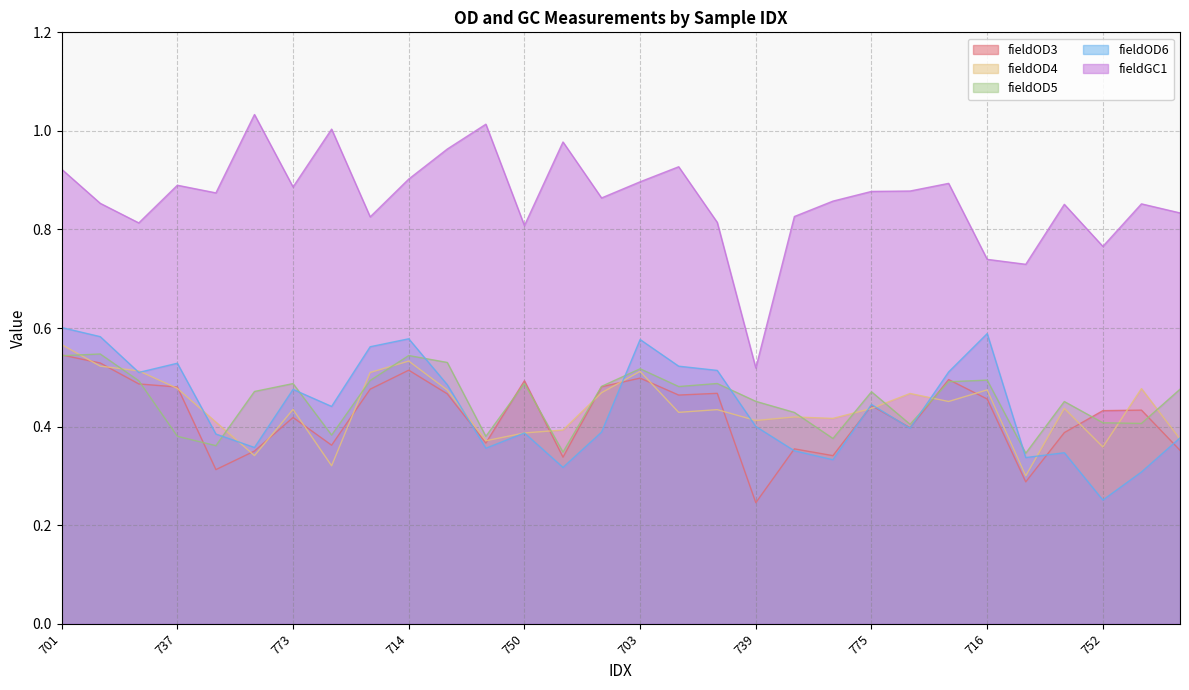

What is the label of the 19th point from the right?

738